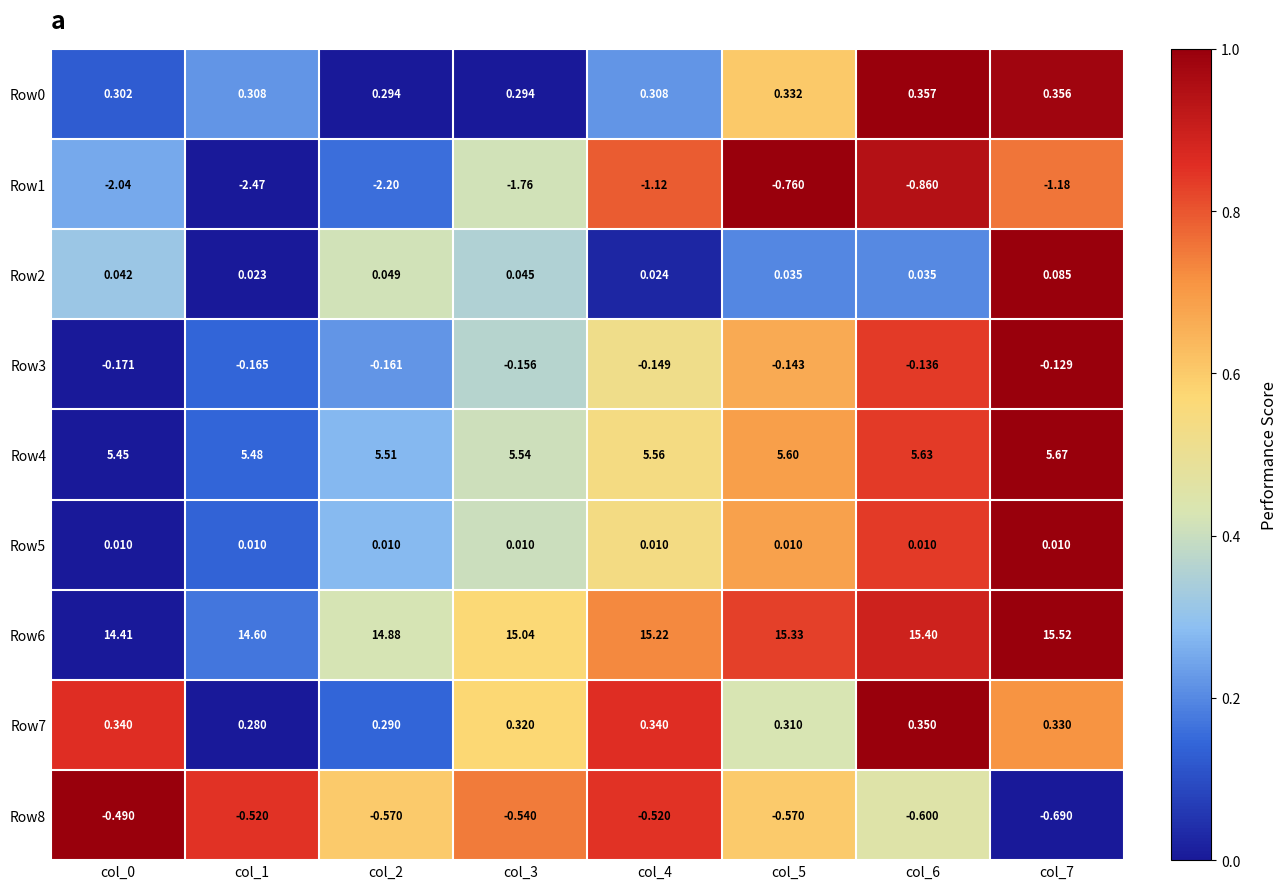

Is the value of Row0 at col_2 greater than the value of Row3 at col_6?

Yes